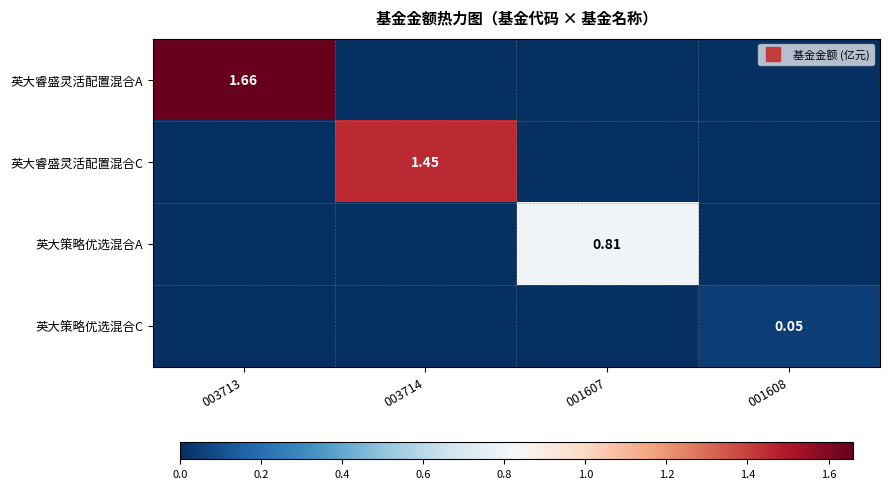

Is it true that 英大睿盛灵活配置混合A equals 1.7 at 003713?

True